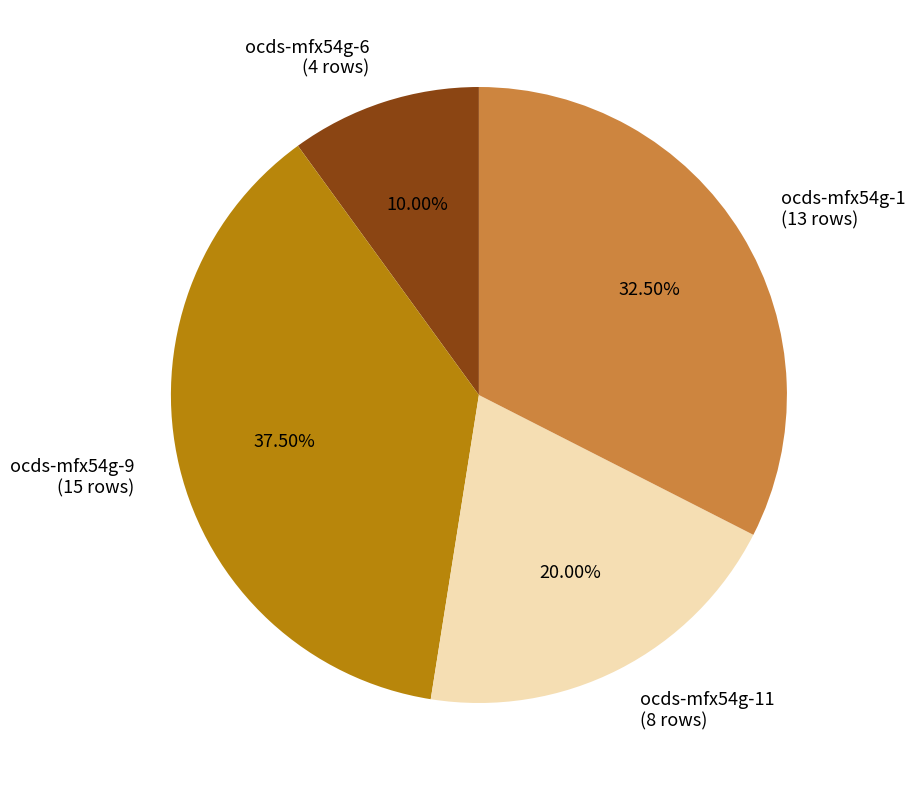

Count the number of slices in the pie.

4